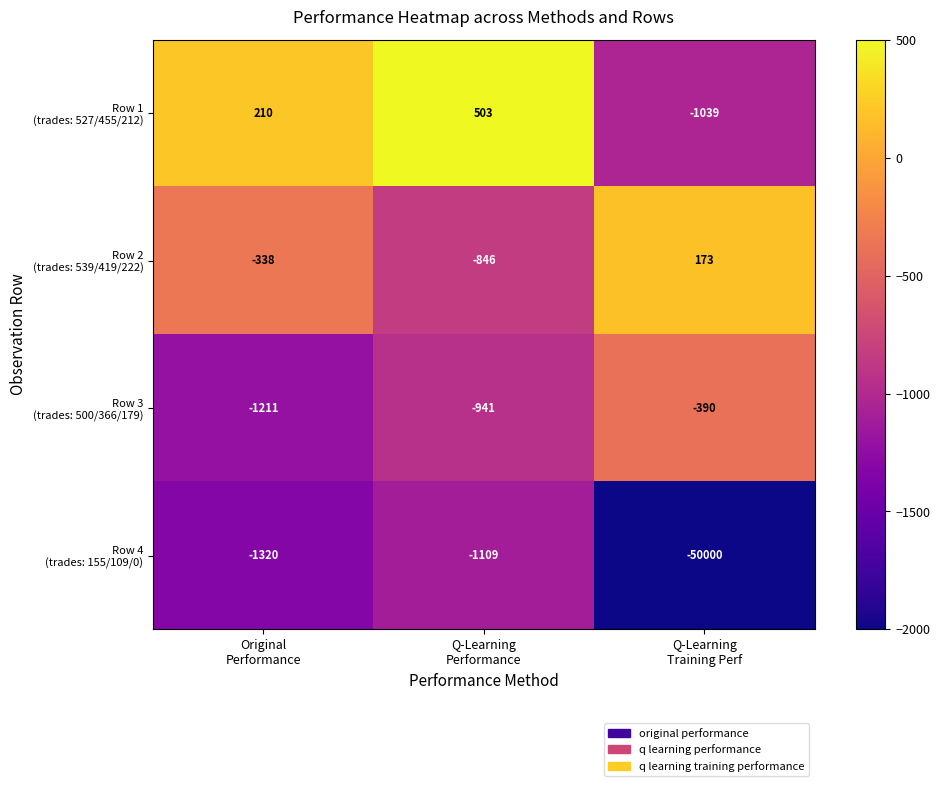

What is the maximum value shown in the chart?

503